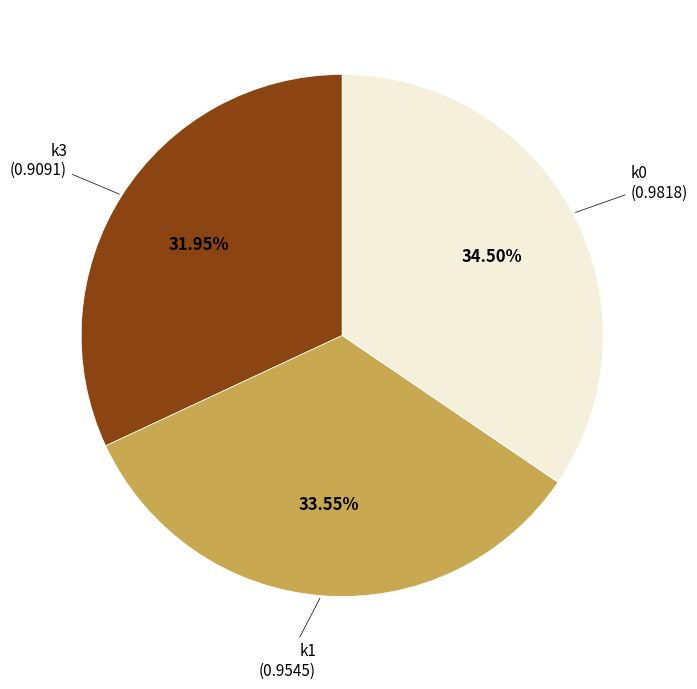

Which has a higher value, k0 or k1?

k0